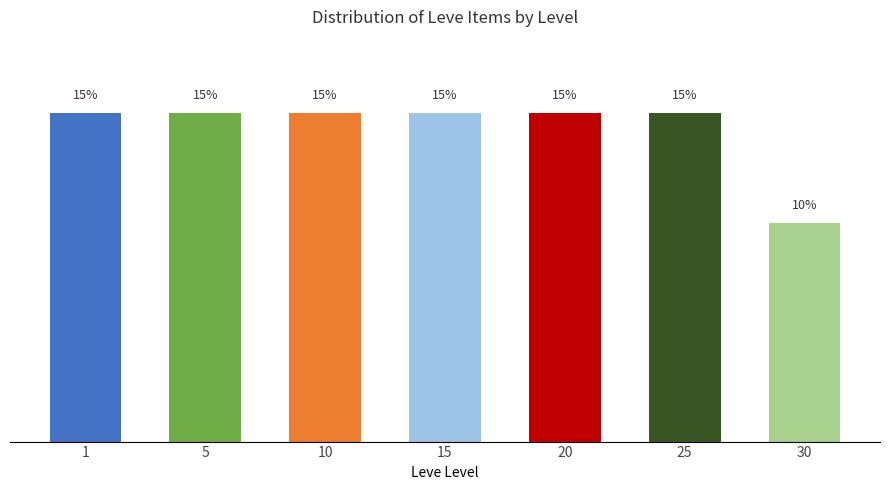

True or false: the data shows 15 at 30.

False